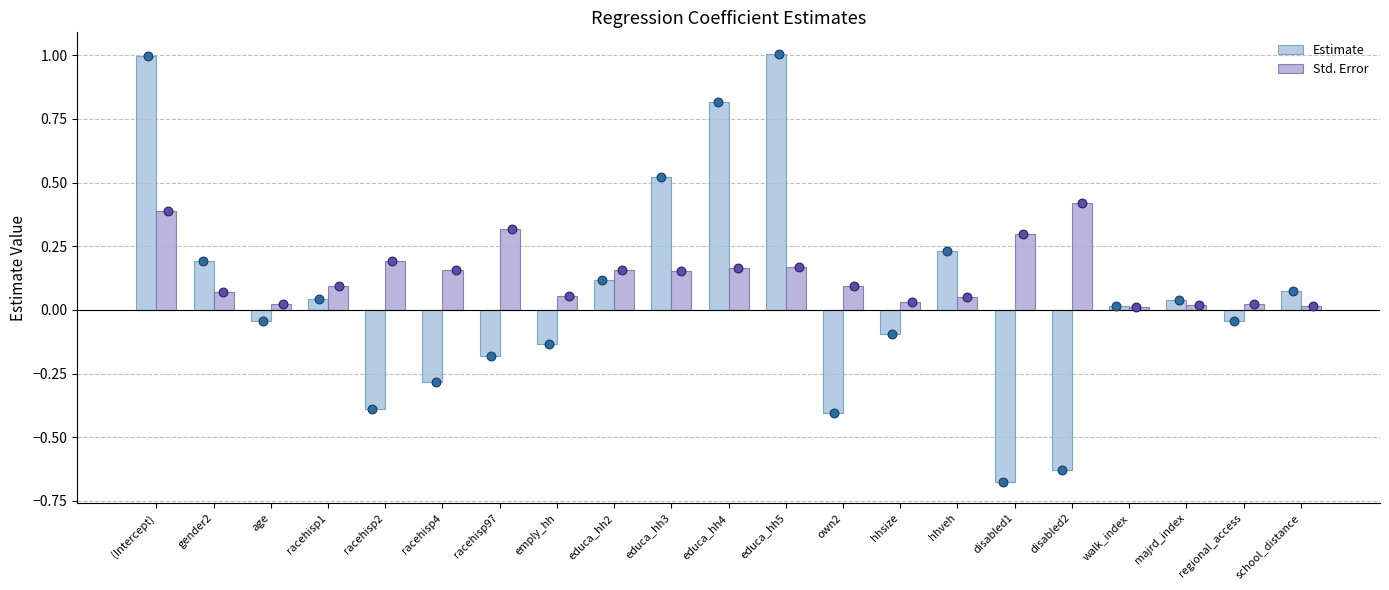

Is the value of Std. Error at majrd_index greater than the value of Estimate at educa_hh4?

No